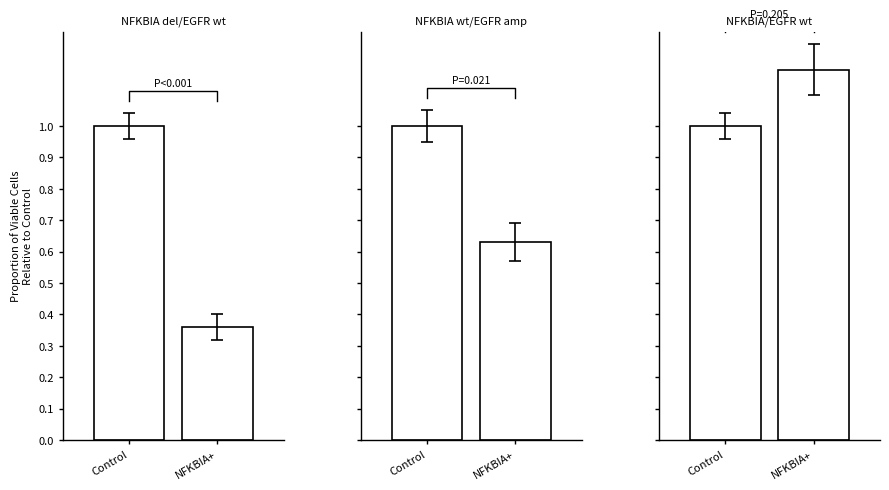

What is the average value of the NFKBIA+ series?

0.7